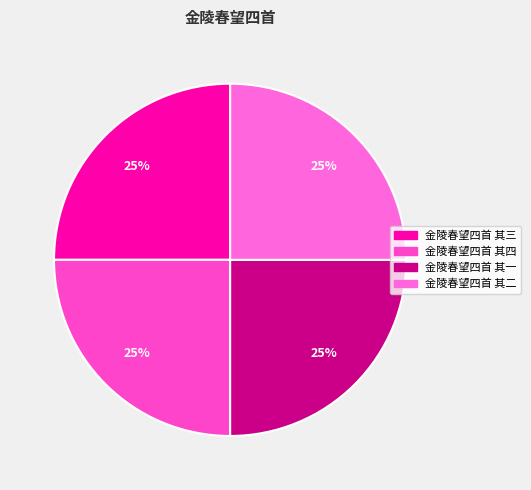

True or false: 金陵春望四首 其三 accounts for 37% of the total.

False